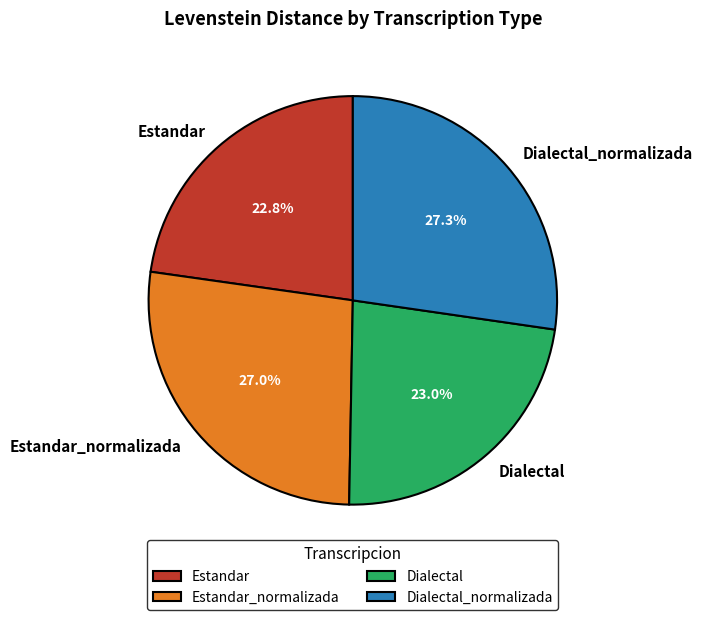

True or false: Dialectal_normalizada accounts for 27% of the total.

True